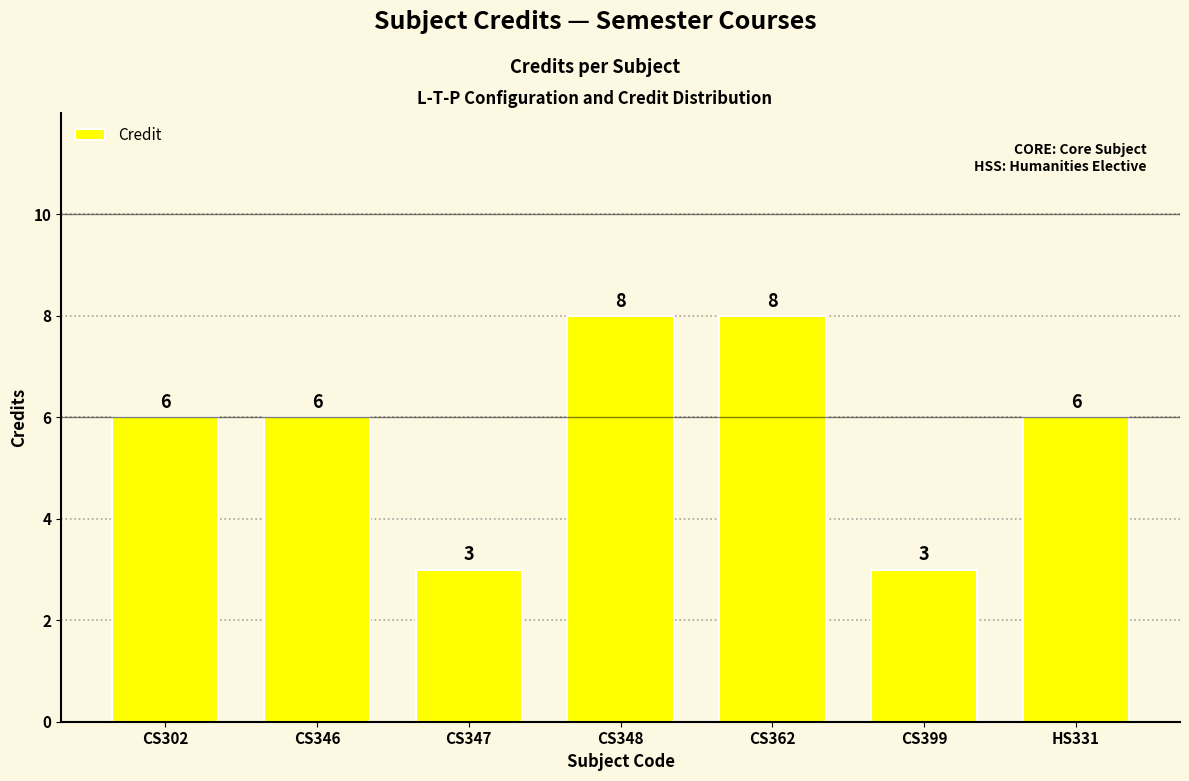

The chart shows a value of 2 at CS399. True or false?

False